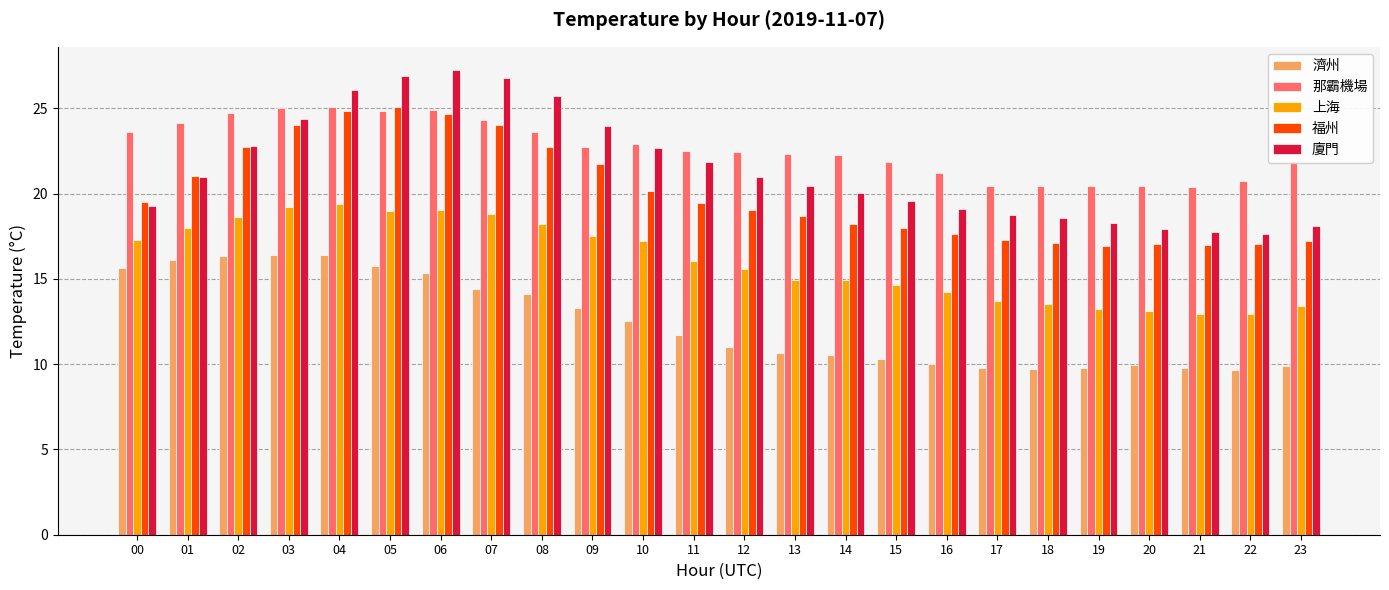

Count the number of data series in this chart.

5